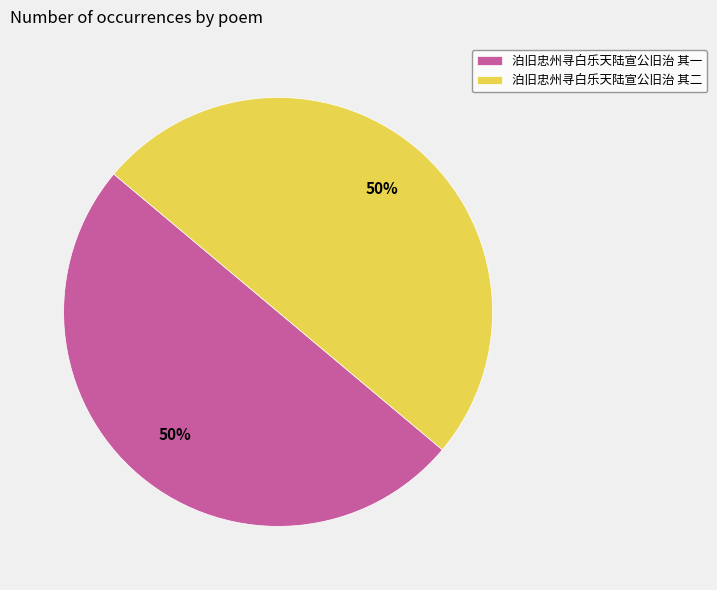

To the nearest percent, what is the average slice percentage?

50%